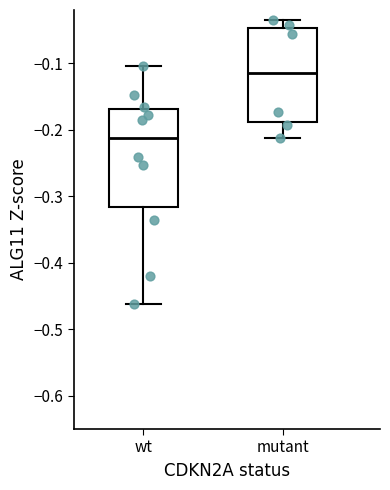

Which box's median line is the lowest?

wt